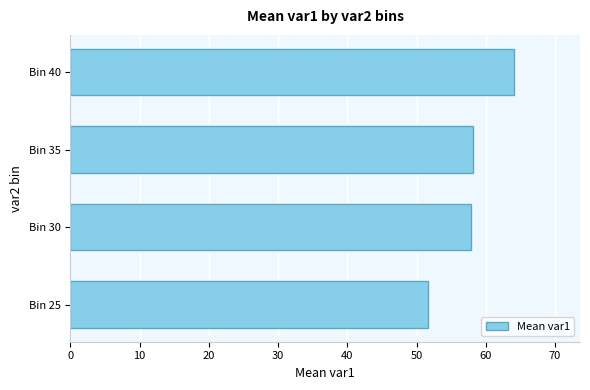

What is the minimum value shown in the chart?

51.7